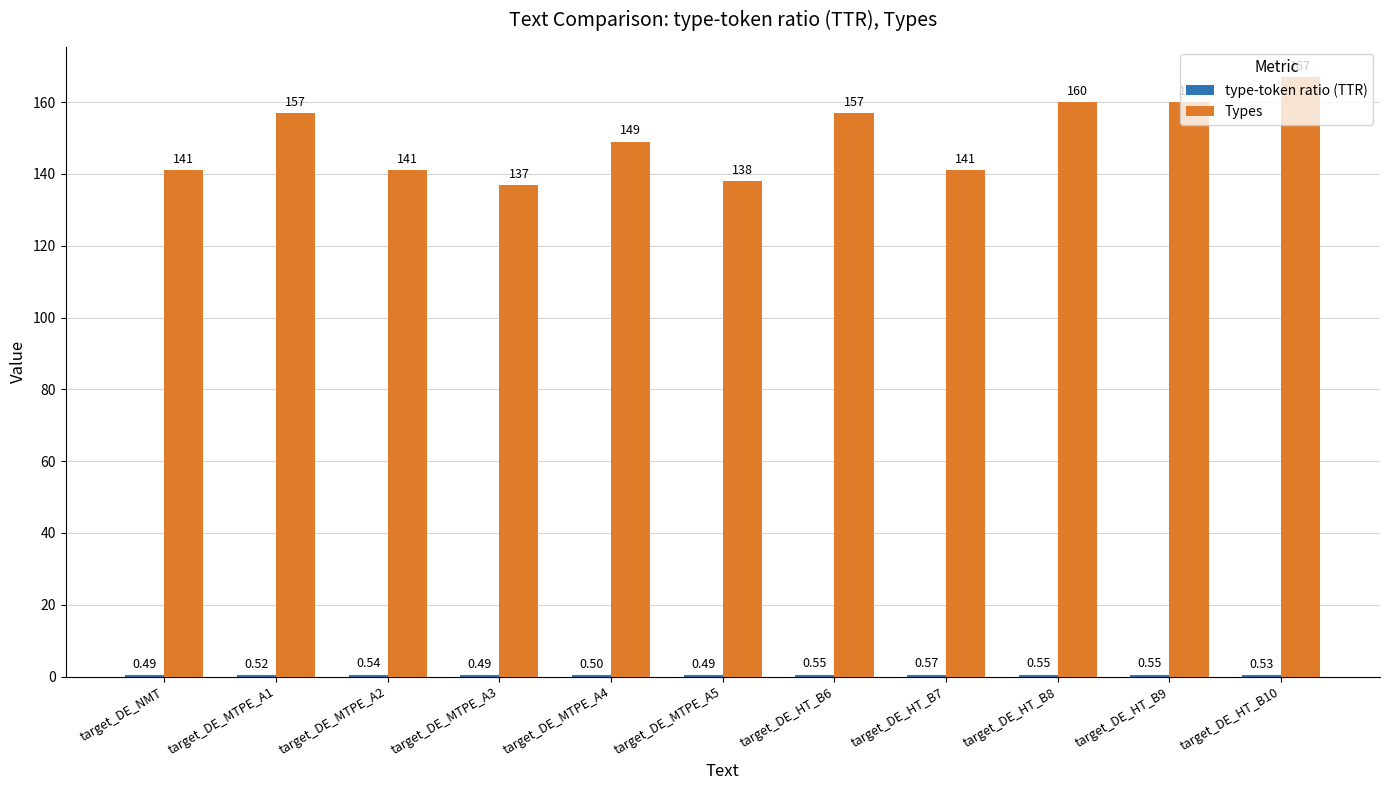

Which series has the largest total across all categories?

Types